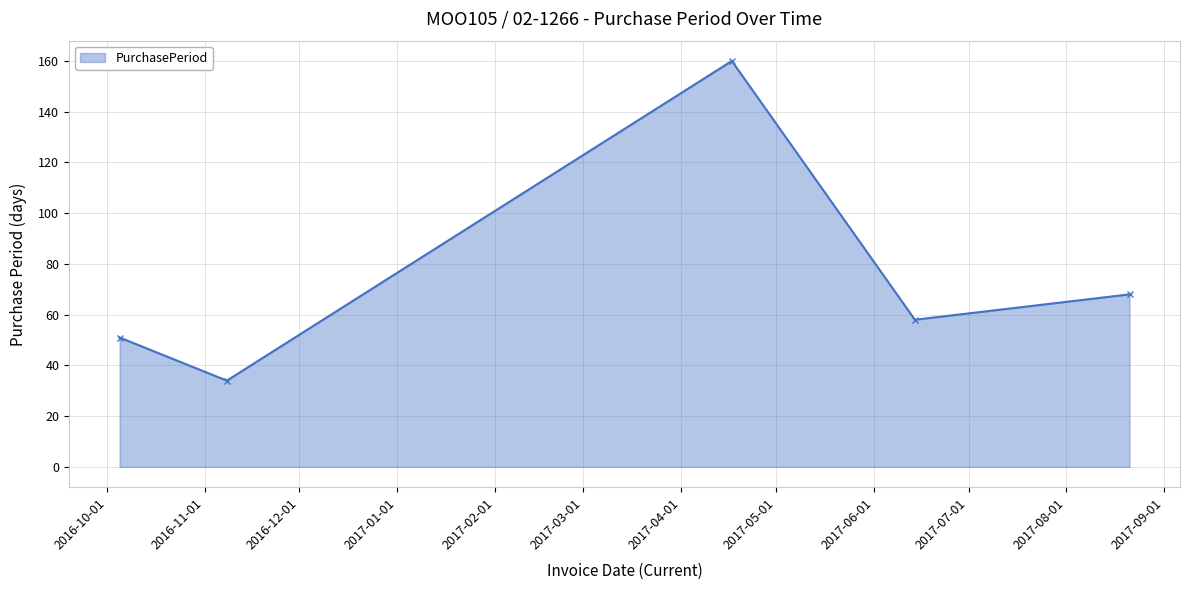

What is the value of the 3rd point from the left?

160